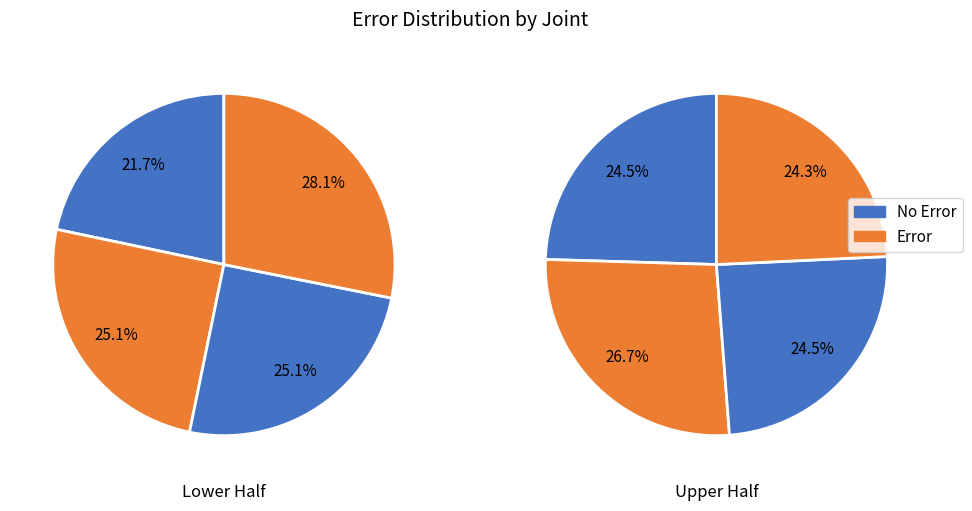

How many slices are in this pie chart?

8